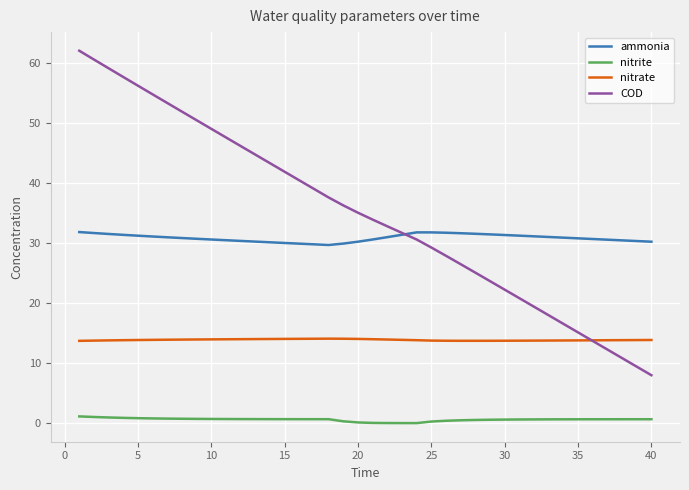

Which series has the widest spread of values?

COD